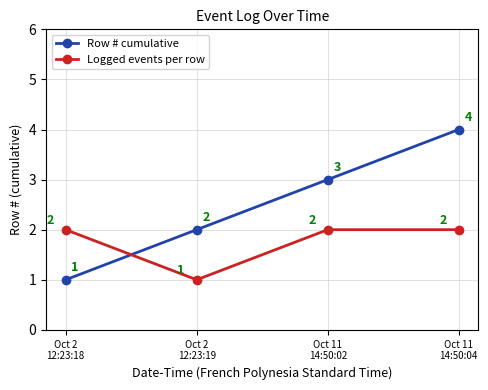

How many values in the Logged events per row series are below 2?

1